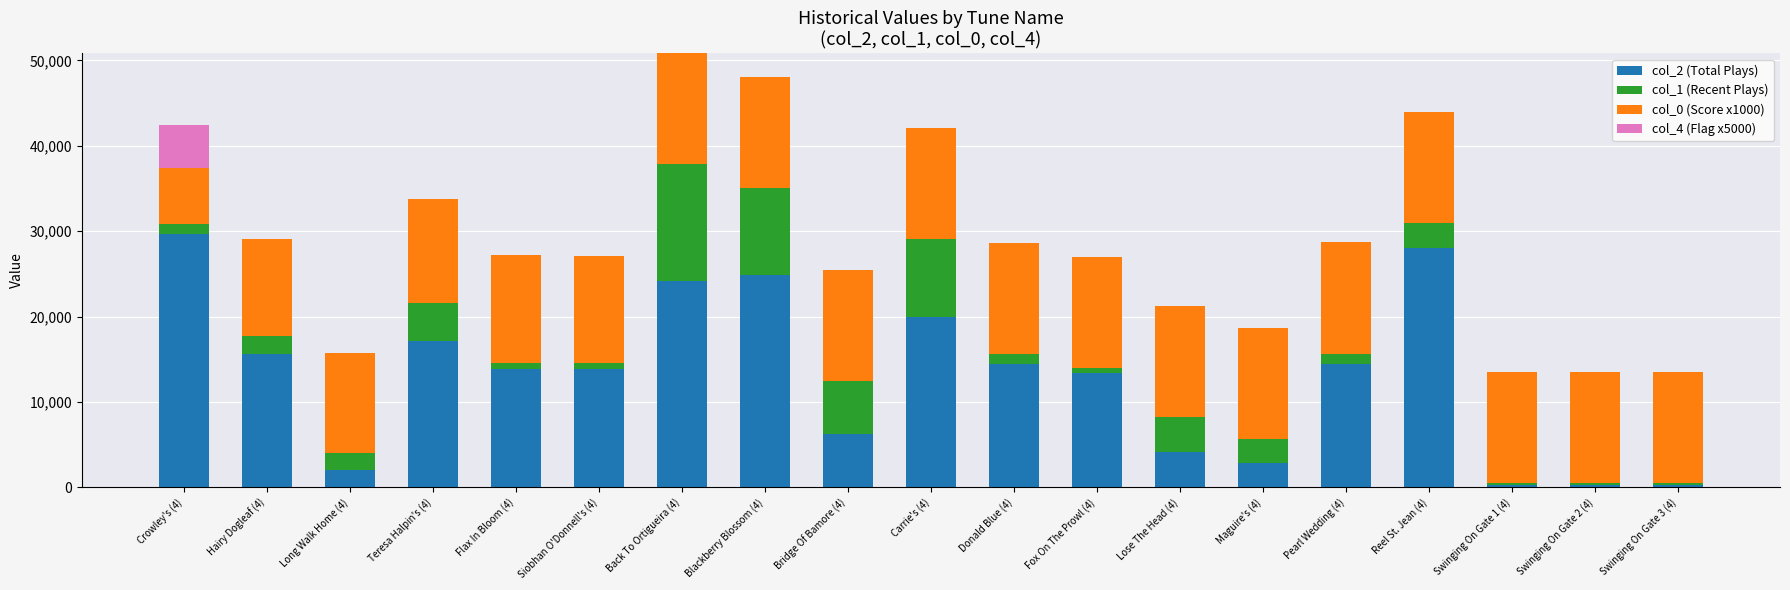

How many distinct data groups are displayed?

4